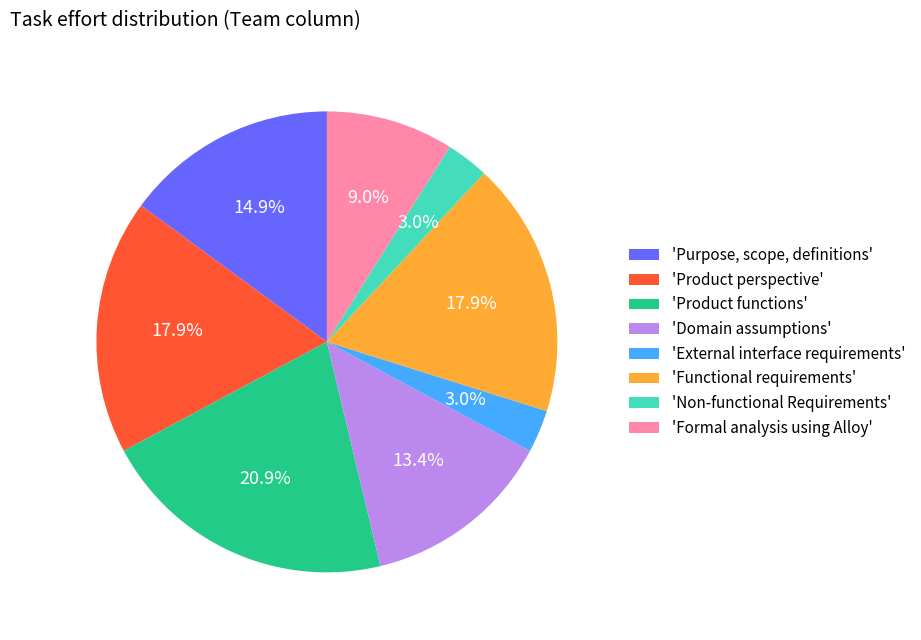

Do 'External interface requirements' and 'Purpose, scope, definitions' together represent more than half of the pie?

No